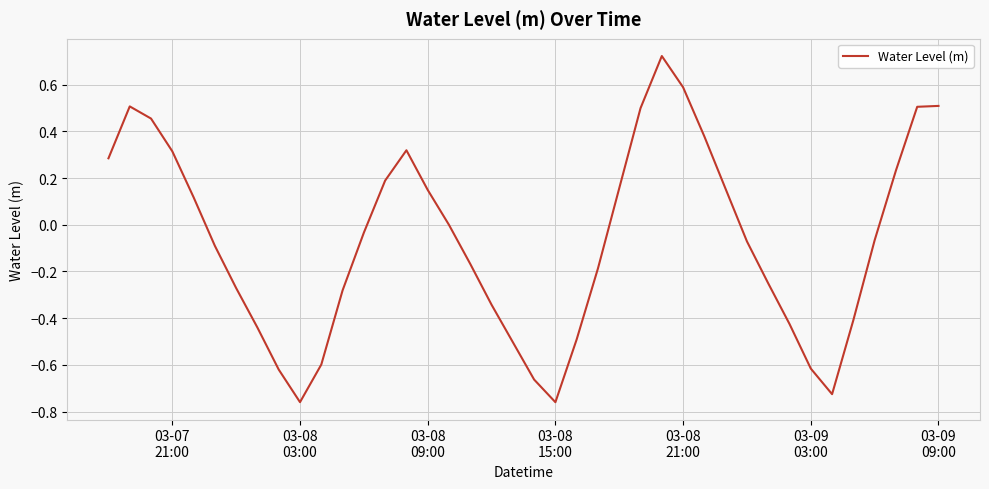

What is the difference between the maximum and minimum values?

1.5